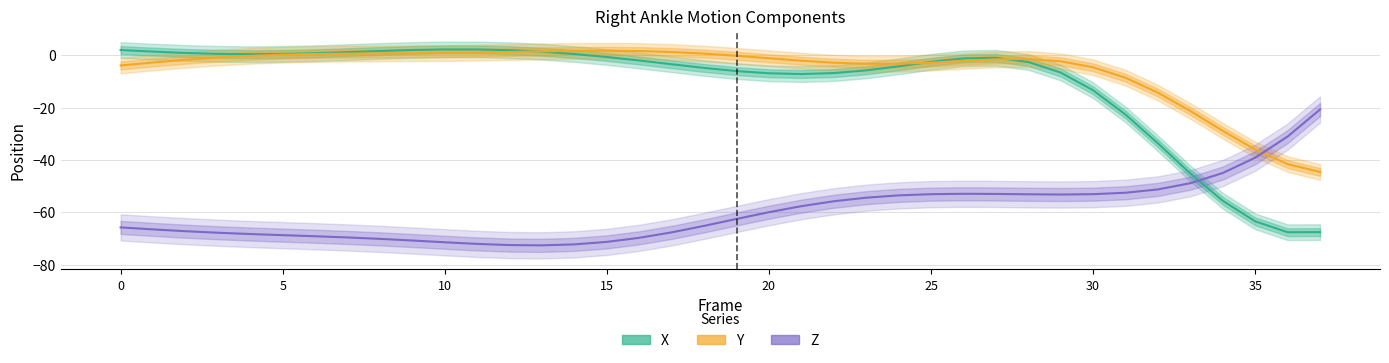

What is the difference between the maximum and second lowest values in the Y series?

43.3